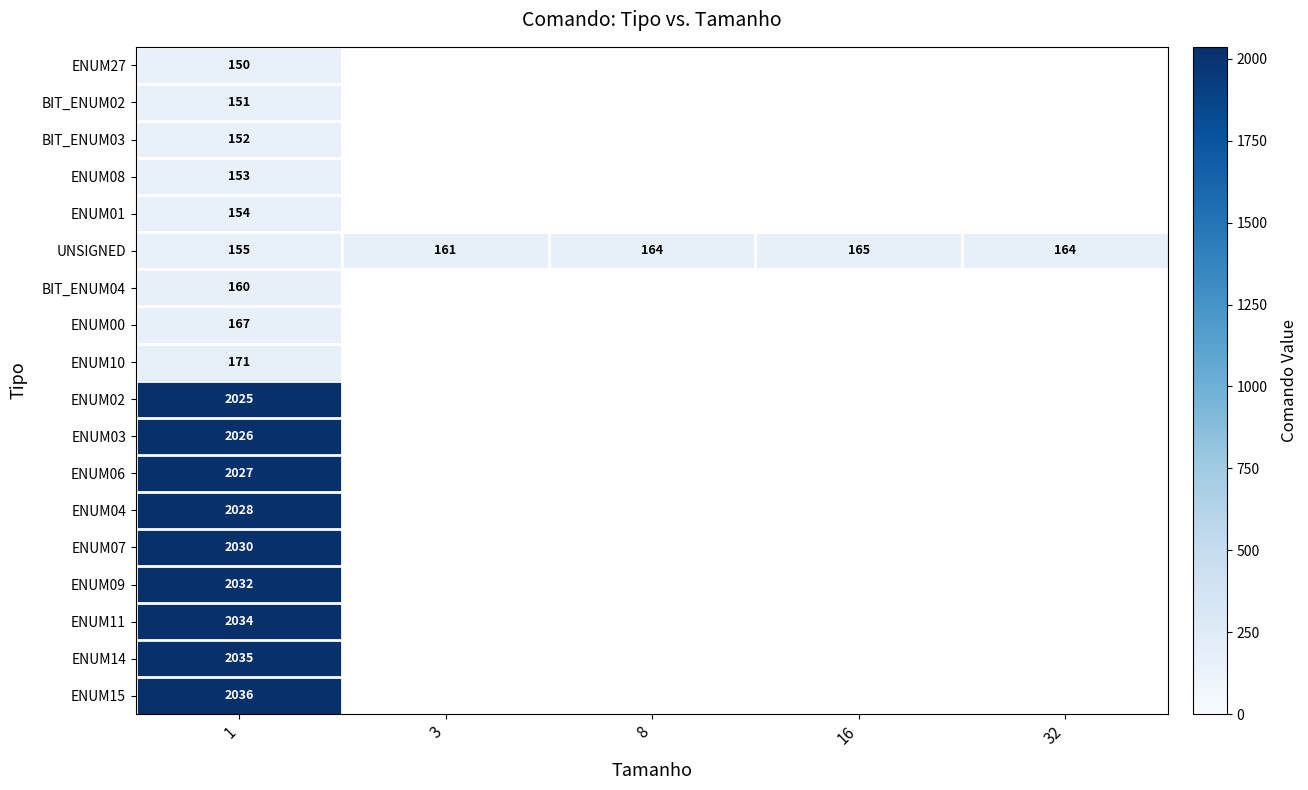

At how many categories does at least one series exceed 509?

1